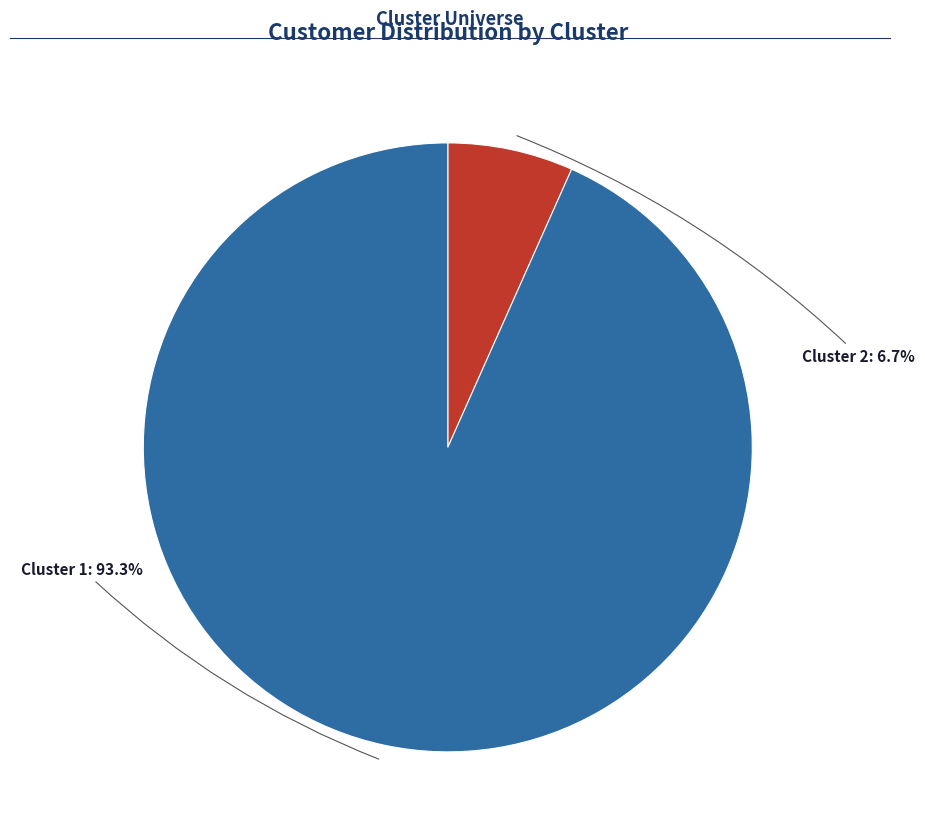

What percentage is the Cluster 2 slice, to the nearest percent?

7%